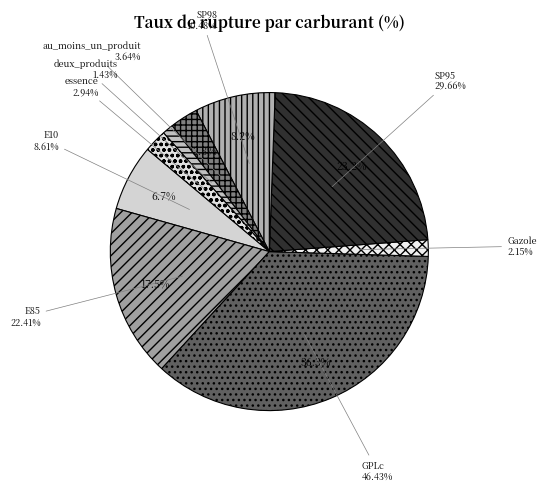

To the nearest percent, what portion does SP98 represent?

8%